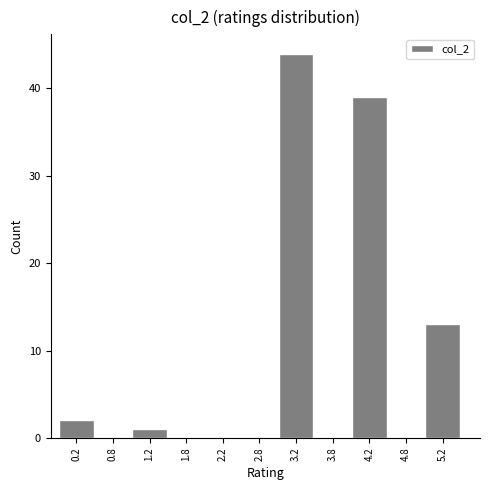

Reading left to right, list every bar in this chart as the range it spans on the x-axis followed by its height. The values are not printed on the chart, so give them approximately, as read against the axis.

0.0 to 0.5: 2
0.5 to 1.0: 0
1.0 to 1.5: 1
1.5 to 2.0: 0
2.0 to 2.5: 0
2.5 to 3.0: 0
3.0 to 3.5: 44
3.5 to 4.0: 0
4.0 to 4.5: 39
4.5 to 5.0: 0
5.0 to 5.5: 13